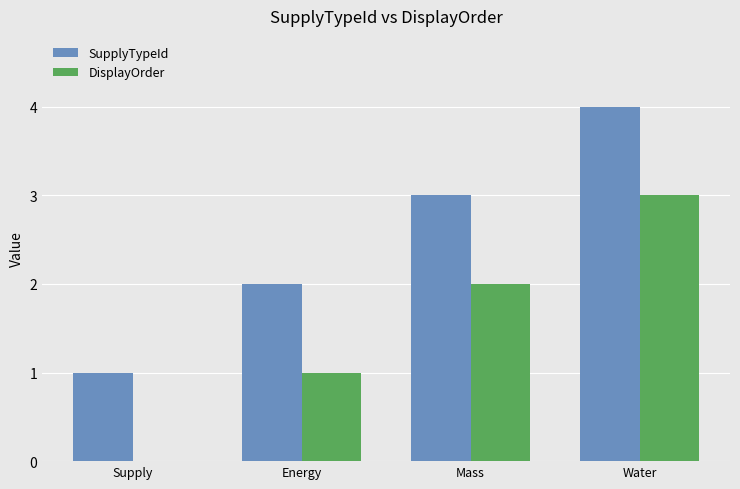

What is the sum of all SupplyTypeId values?

10